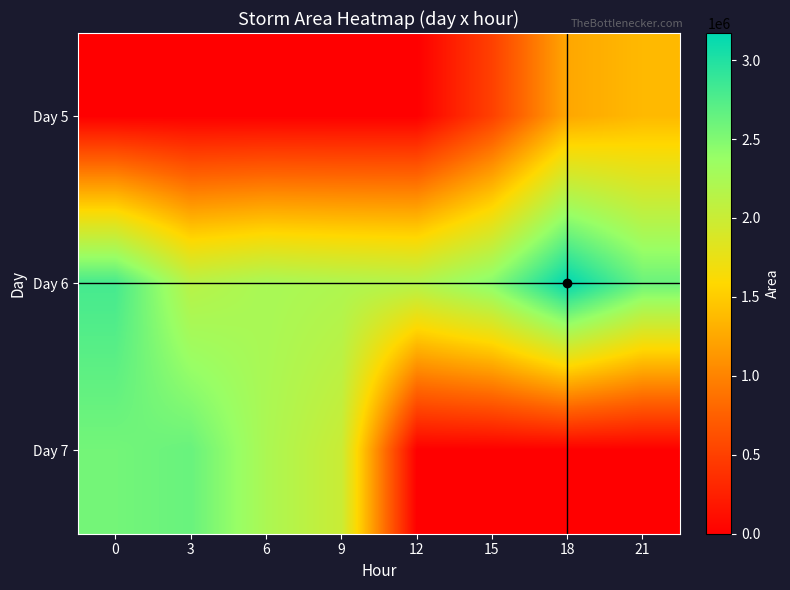

What is the maximum value shown in the chart?

3171250